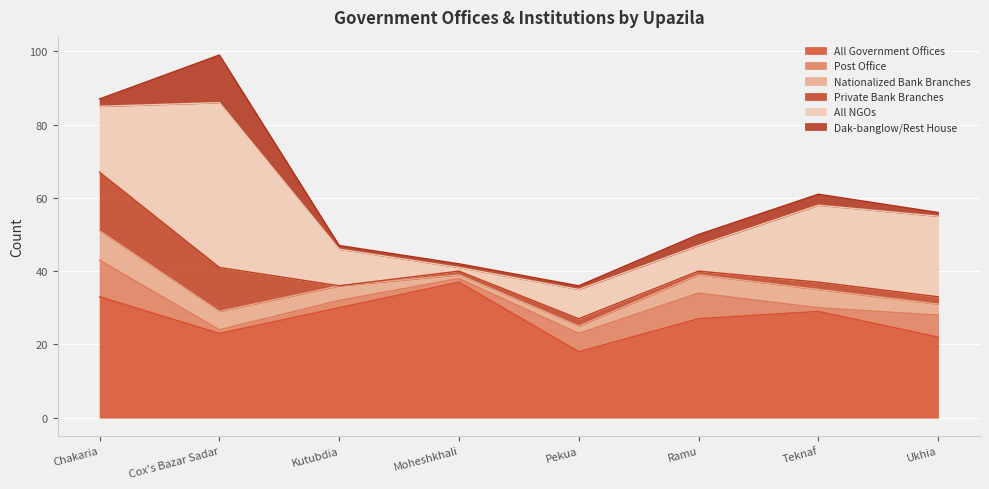

Rank the categories by Post Office value from highest to lowest.

Chakaria, Ramu, Ukhia, Pekua, Kutubdia, Cox's Bazar Sadar, Moheshkhali, Teknaf